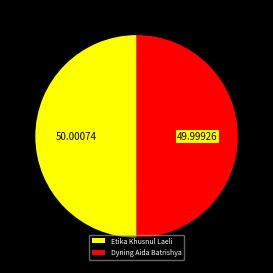

Approximately how many times larger is the value at Dyning Aida Batrishya compared to Etika Khusnul Laeli?

1.0